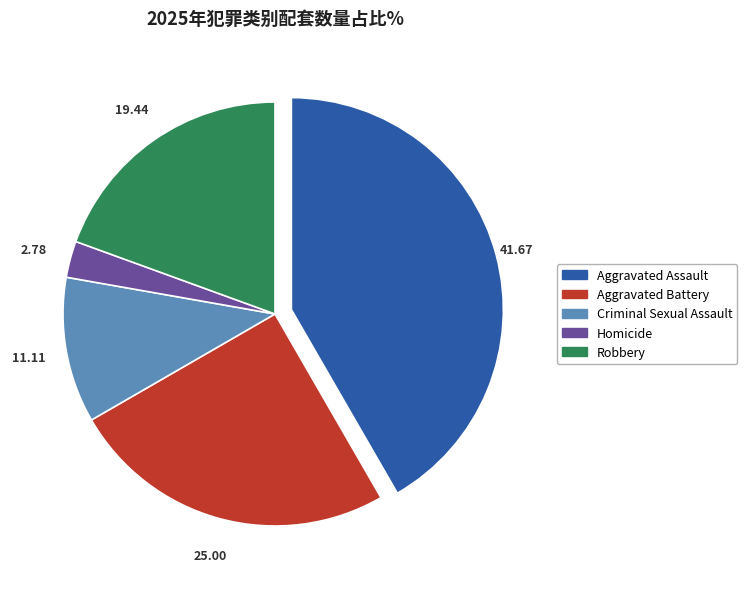

Is it true that Homicide is 3% of the pie?

True